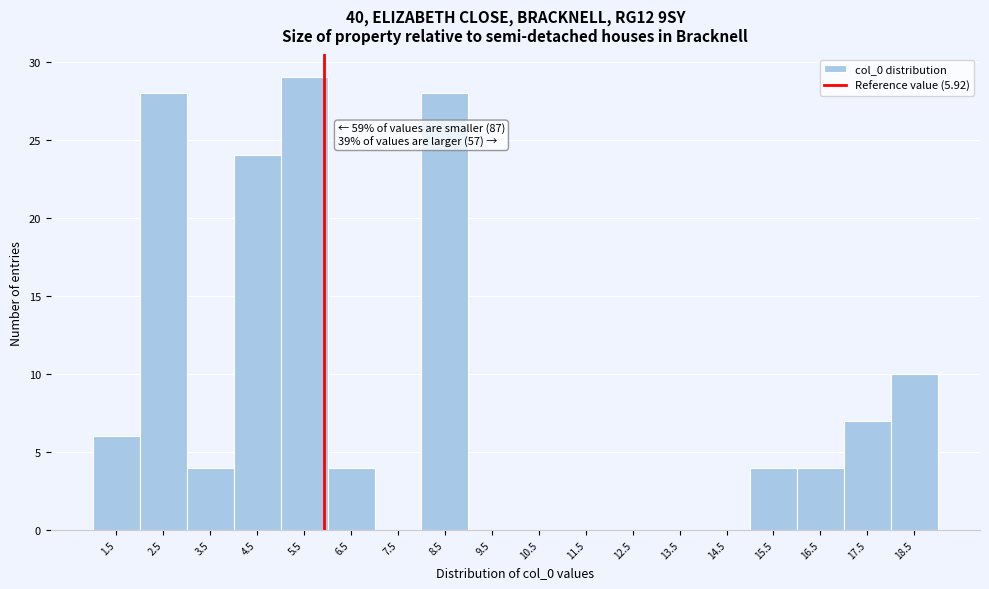

Over which range of the x-axis is the bar tallest?

5 to 6